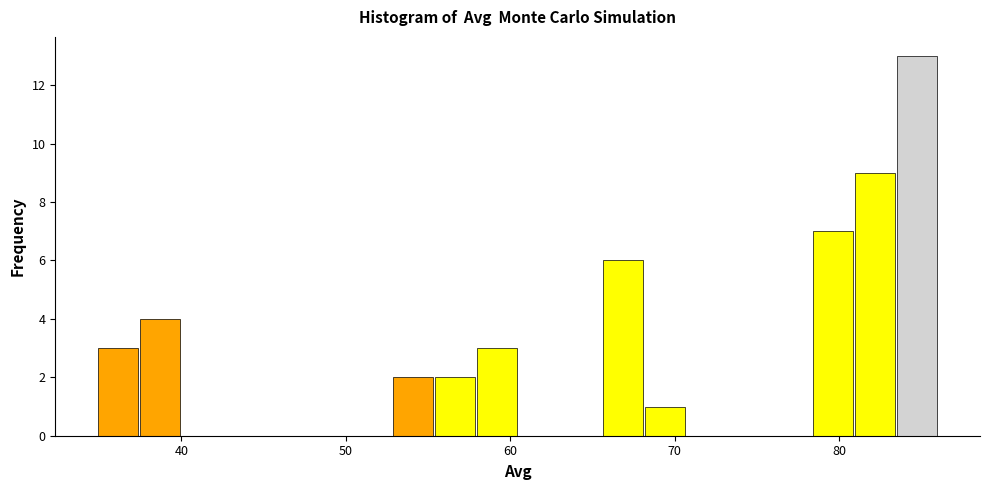

Read against the x-axis, roughly where is the centre of the tallest bar?

85